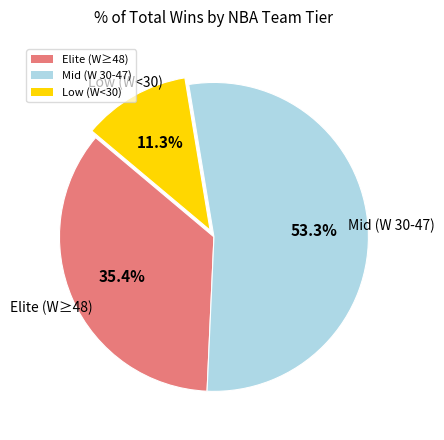

Which category accounts for the majority?

Mid (W 30-47)